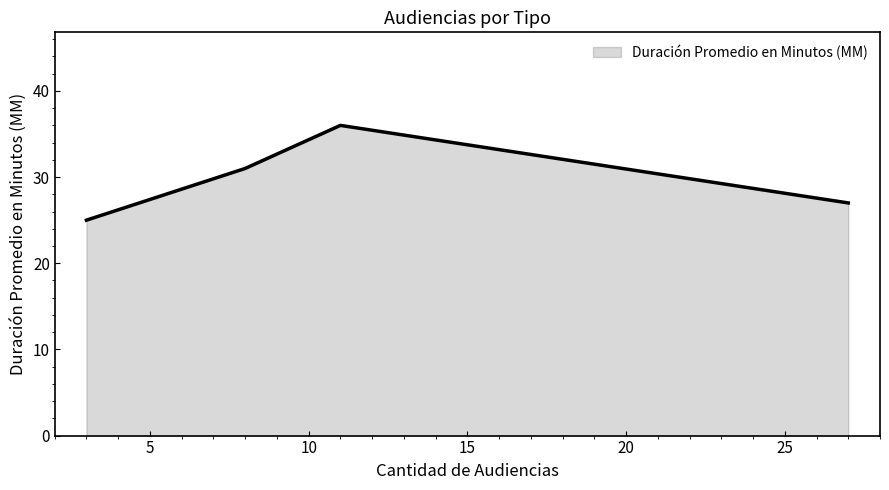

What is the greatest value displayed?

36